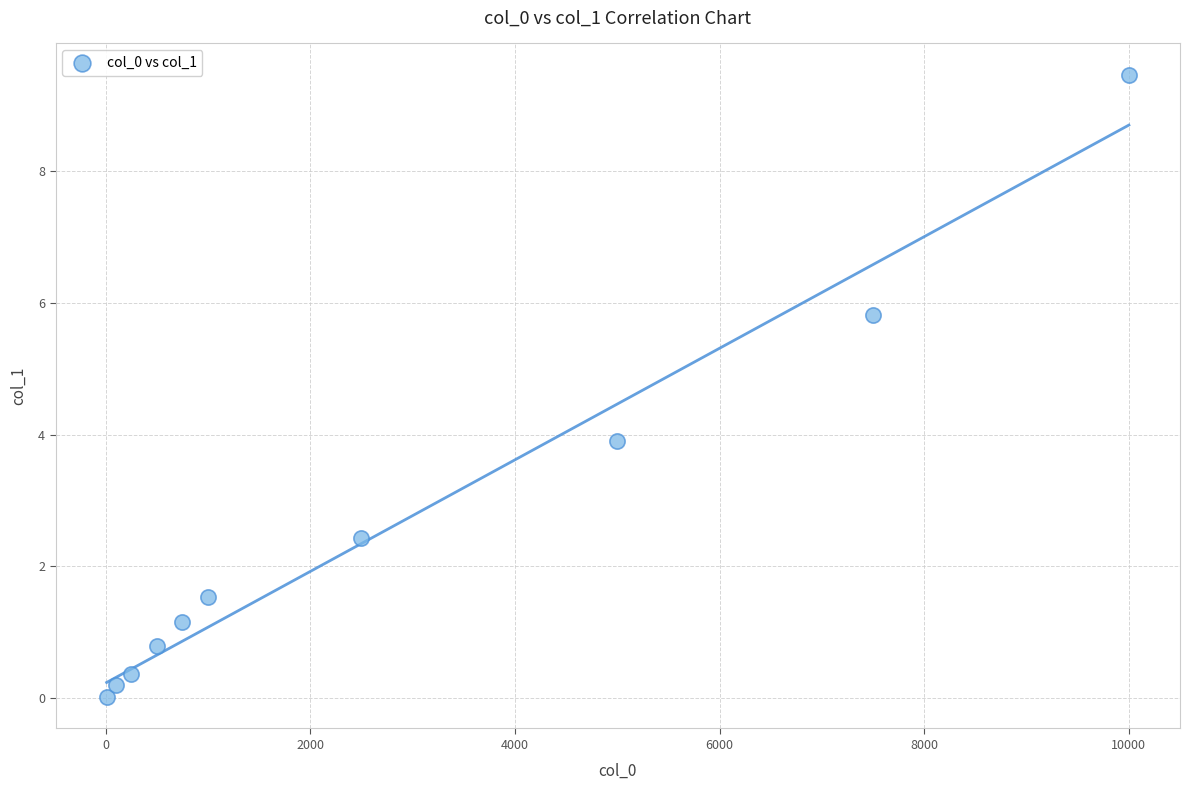

What is the range of X values (max minus min)?

9990.0